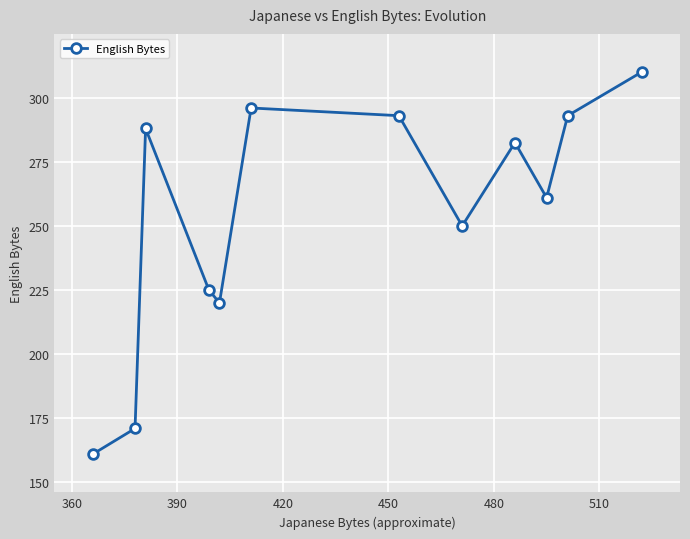

What is the value of the 1st point from the left?

161.0